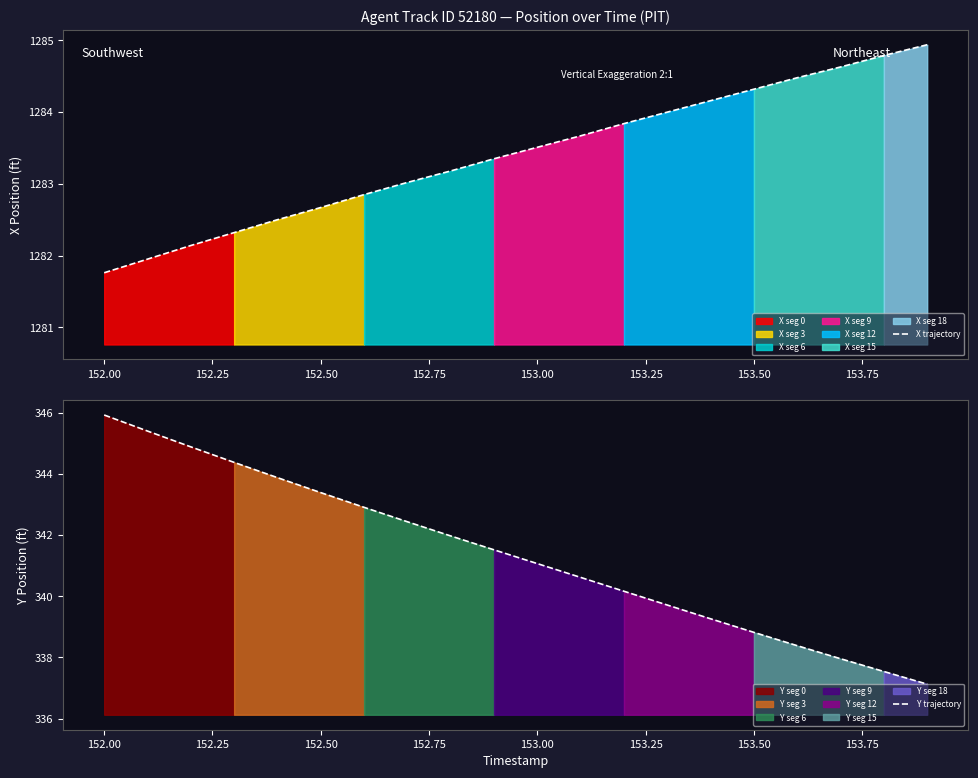

True or false: X trajectory has a value of 1283.5 at 153.00.

True